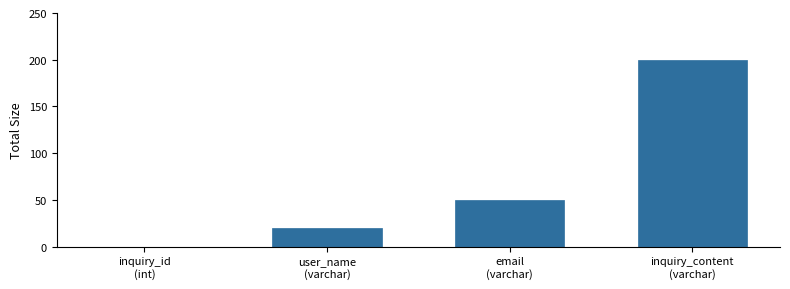

What is the greatest value displayed?

200